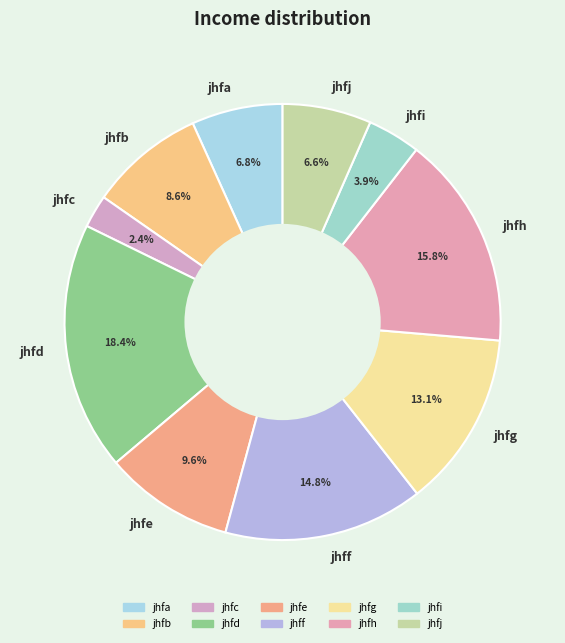

To the nearest percent, what portion does jhfe represent?

10%